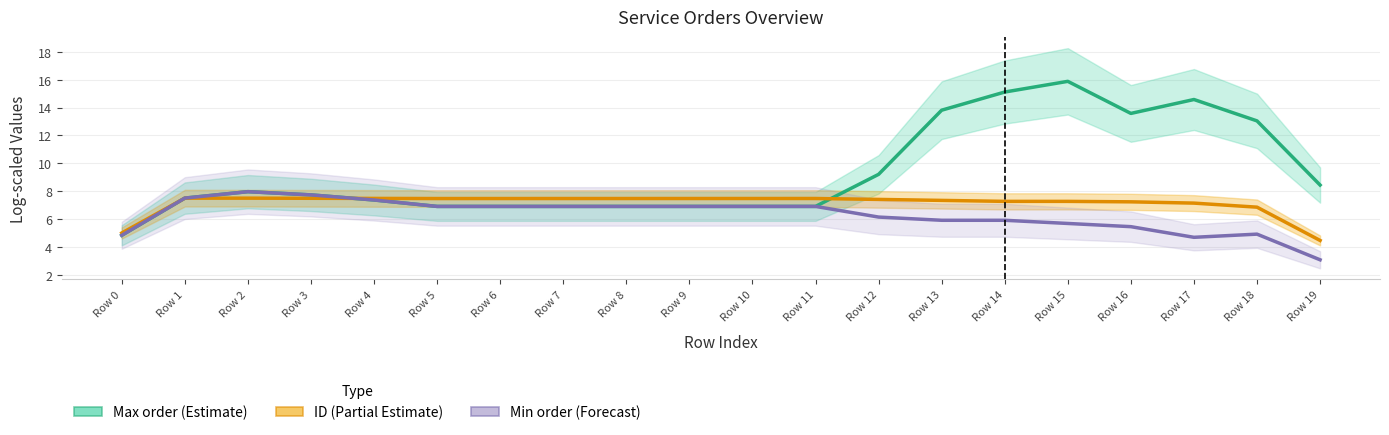

What is the value of the Min order (Forecast) point at the 16th from the left?

5.7